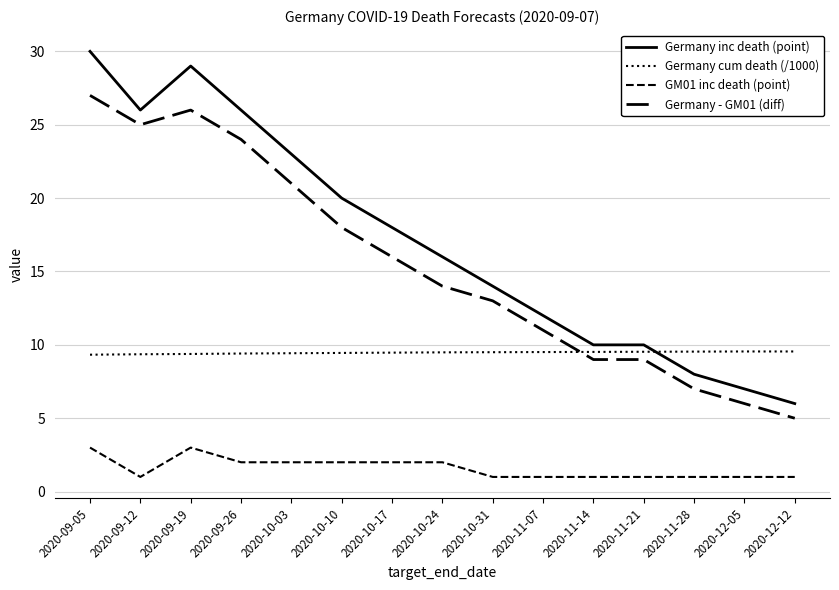

What position from the left is 2020-09-05?

1